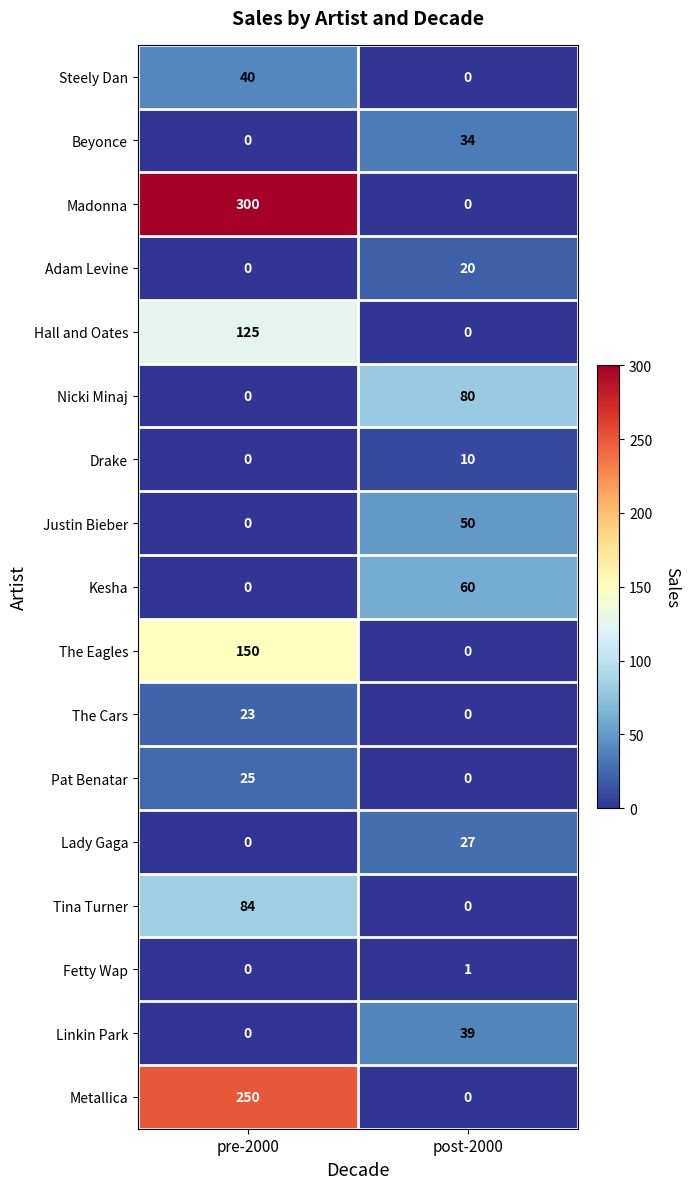

Rank the categories by Lady Gaga value from highest to lowest.

post-2000, pre-2000